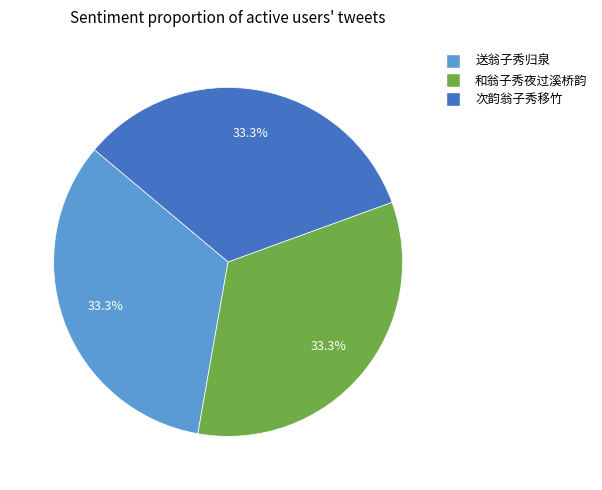

Count the number of slices in the pie.

3